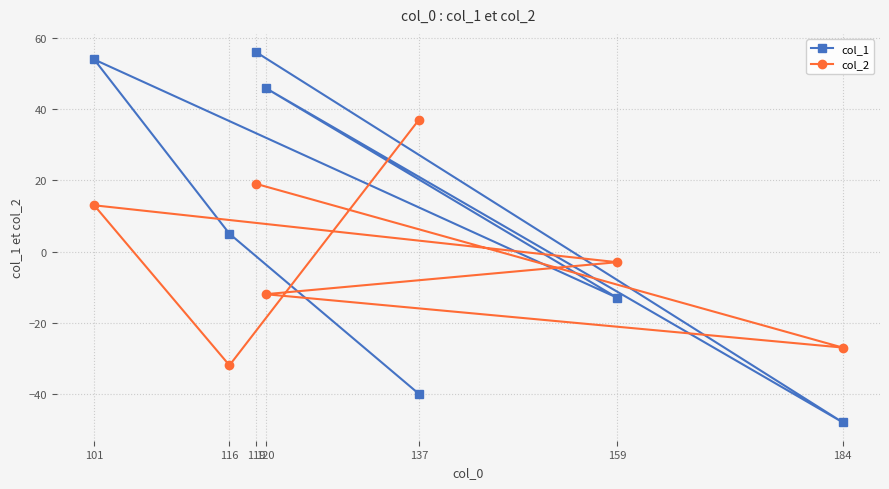

At which category does the chart reach its peak across all series?

119